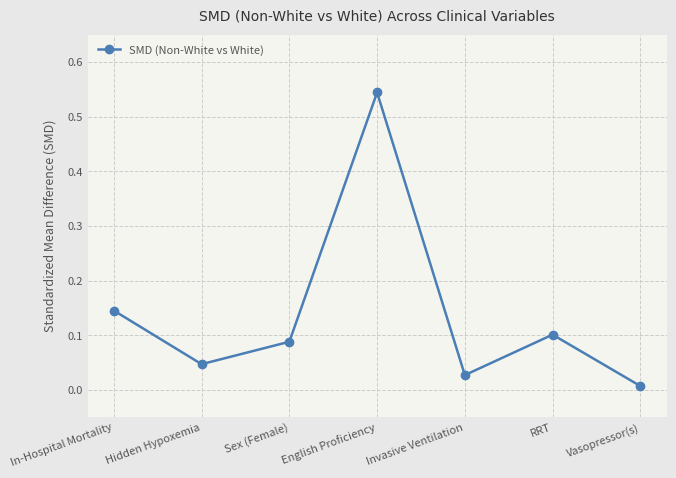

How many points are lower than both their immediate neighbors (excluding endpoints)?

2